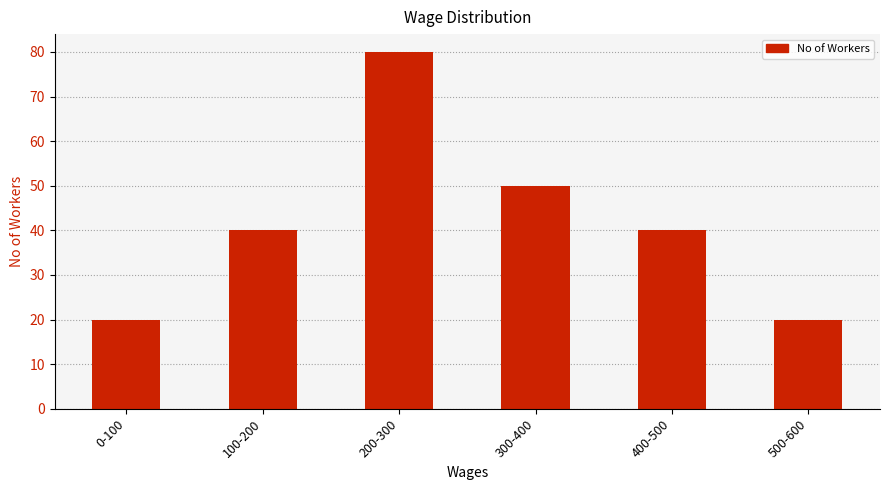

Reading right to left, transcribe all the data shown in this chart.

500-600=20	400-500=40	300-400=50	200-300=80	100-200=40	0-100=20